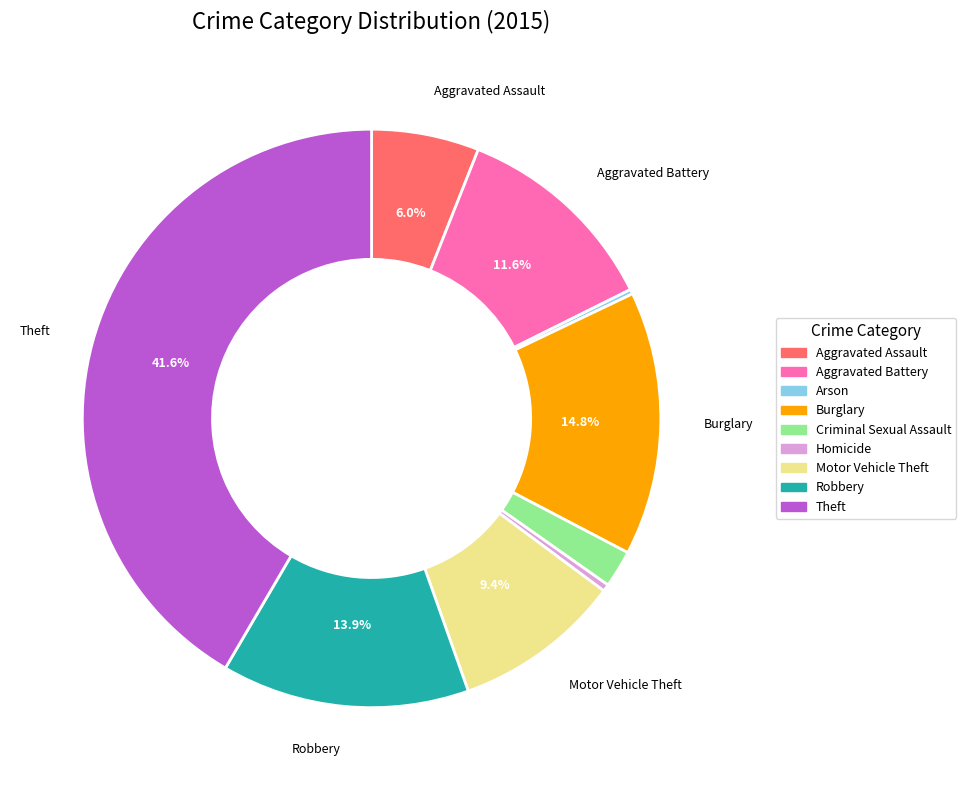

True or false: Burglary accounts for 15% of the total.

True